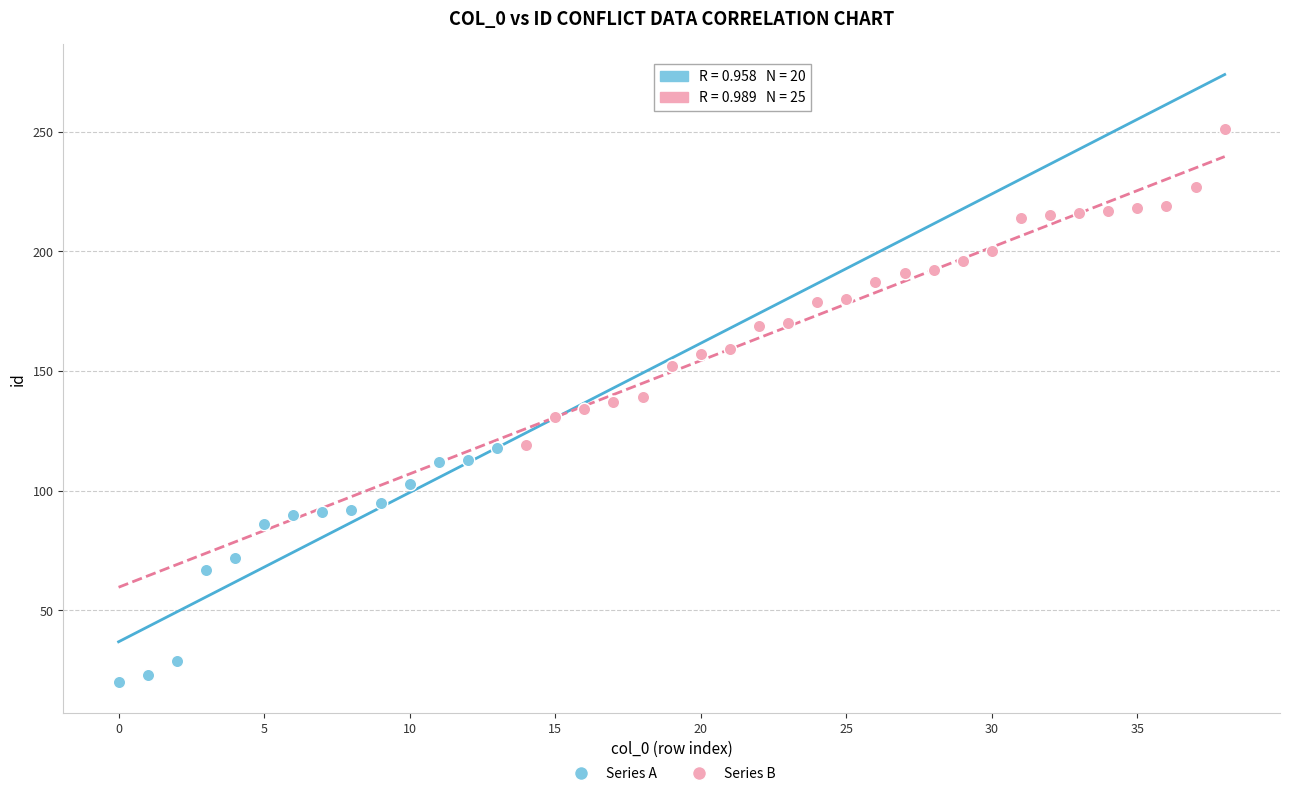

Which series contains the lowest Y value?

Series A